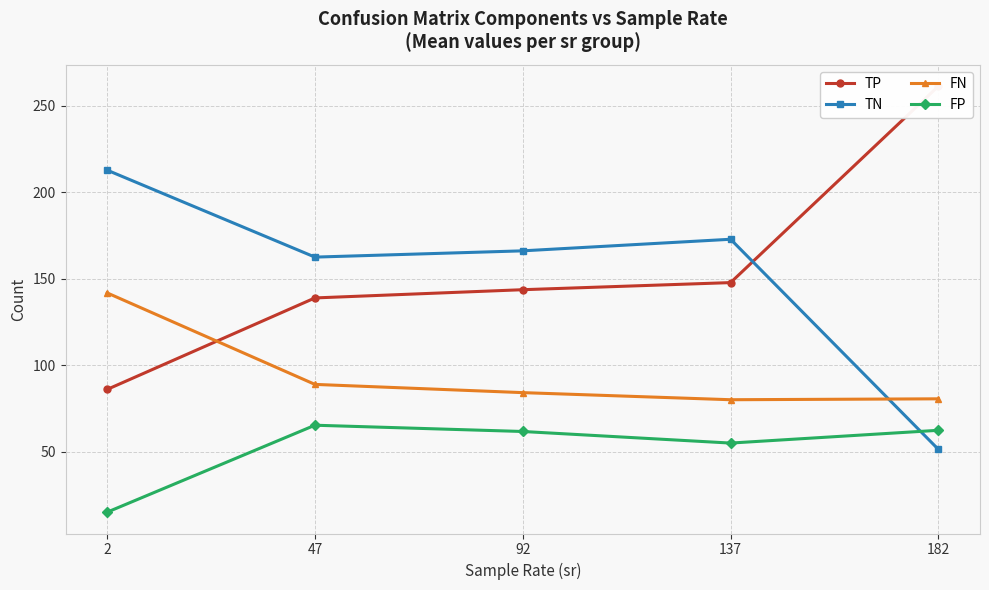

Which has a higher value, 47 or 182?

182